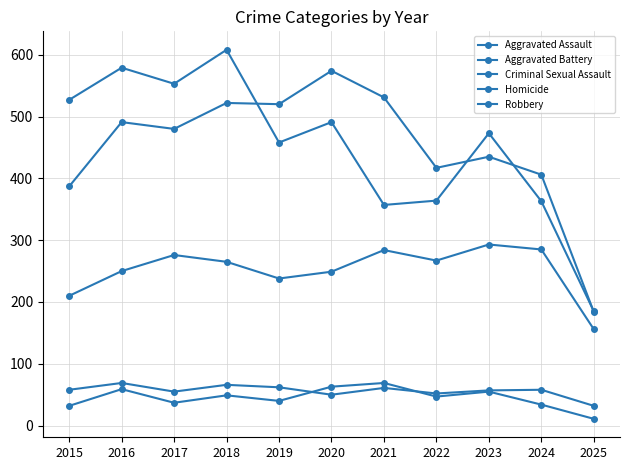

Reading left to right, extract all data points from this chart.

Aggravated Assault: 210	250	276	265	238	249	284	267	293	285	156
Aggravated Battery: 387	491	480	522	520	574	531	417	435	406	184
Criminal Sexual Assault: 58	69	55	66	62	50	61	52	57	58	32
Homicide: 32	59	37	49	40	63	69	47	55	34	11
Robbery: 527	579	553	608	458	491	357	364	473	363	185